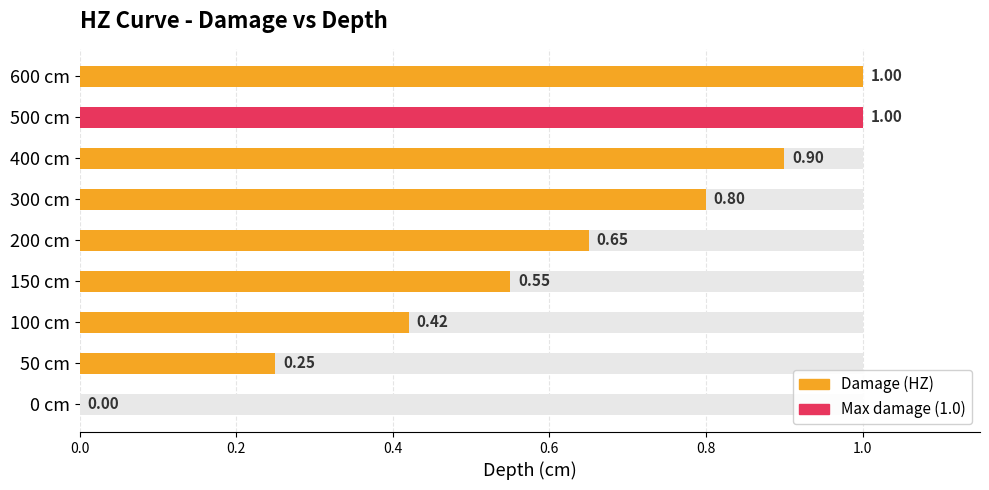

What is the maximum value shown in the chart?

1.0